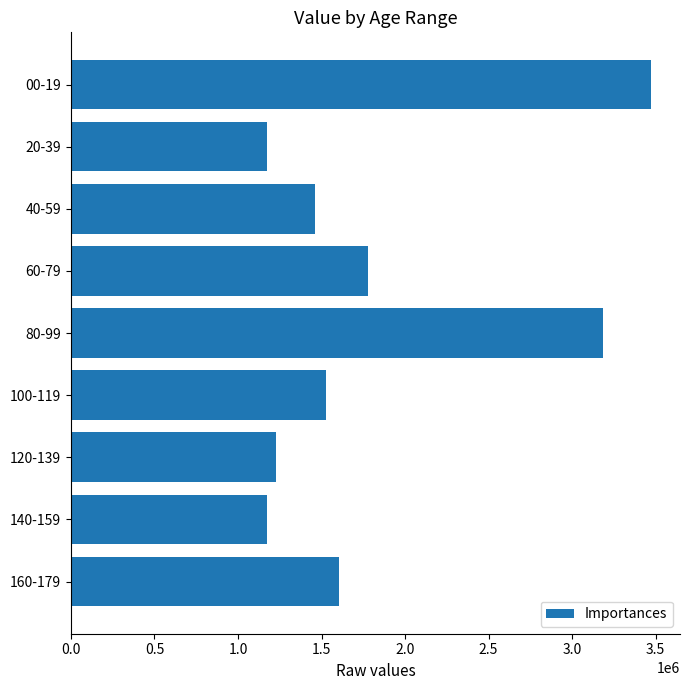

What is the difference between the maximum and minimum values?

2297175